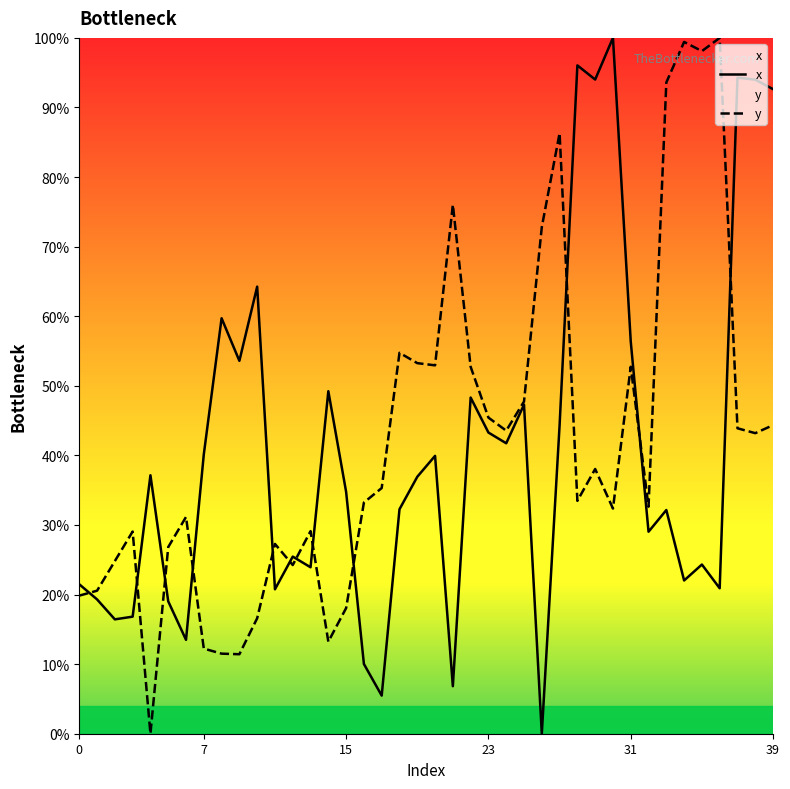

What is the difference between the maximum and minimum values in the x series?

100.0